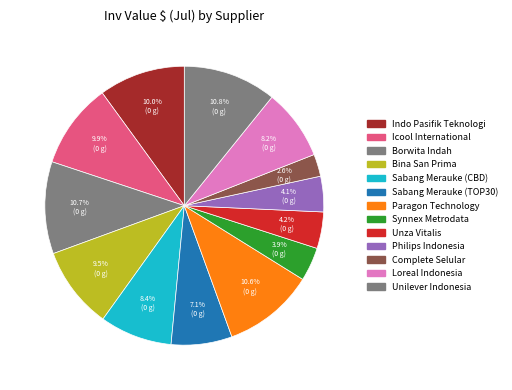

How many segments does this pie chart have?

13